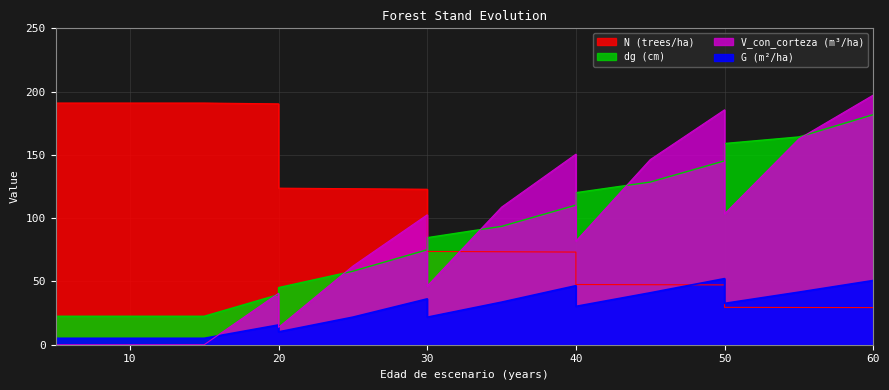

What are all the series names shown in the legend?

N, G, dg, V_con_corteza